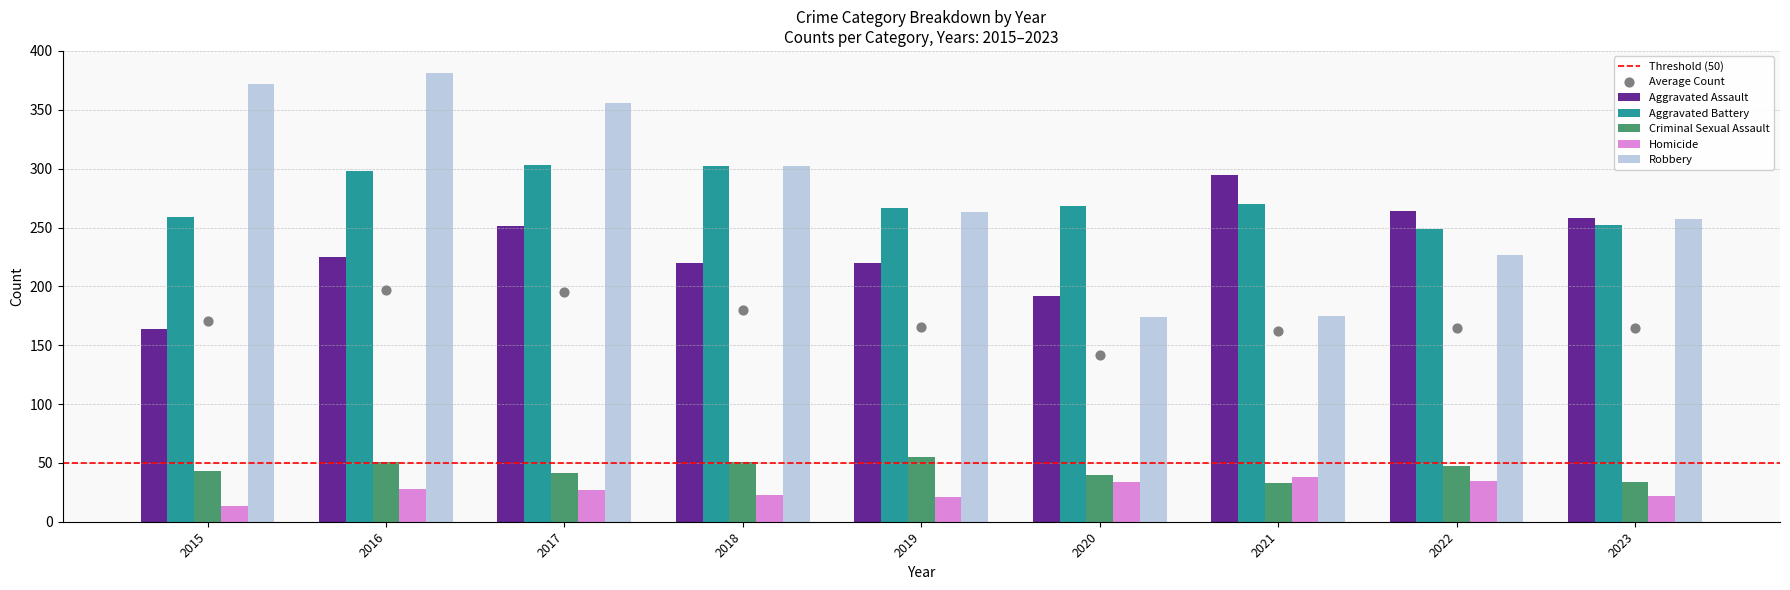

Is the value of Criminal Sexual Assault at 2015 greater than the value of Aggravated Assault at 2019?

No